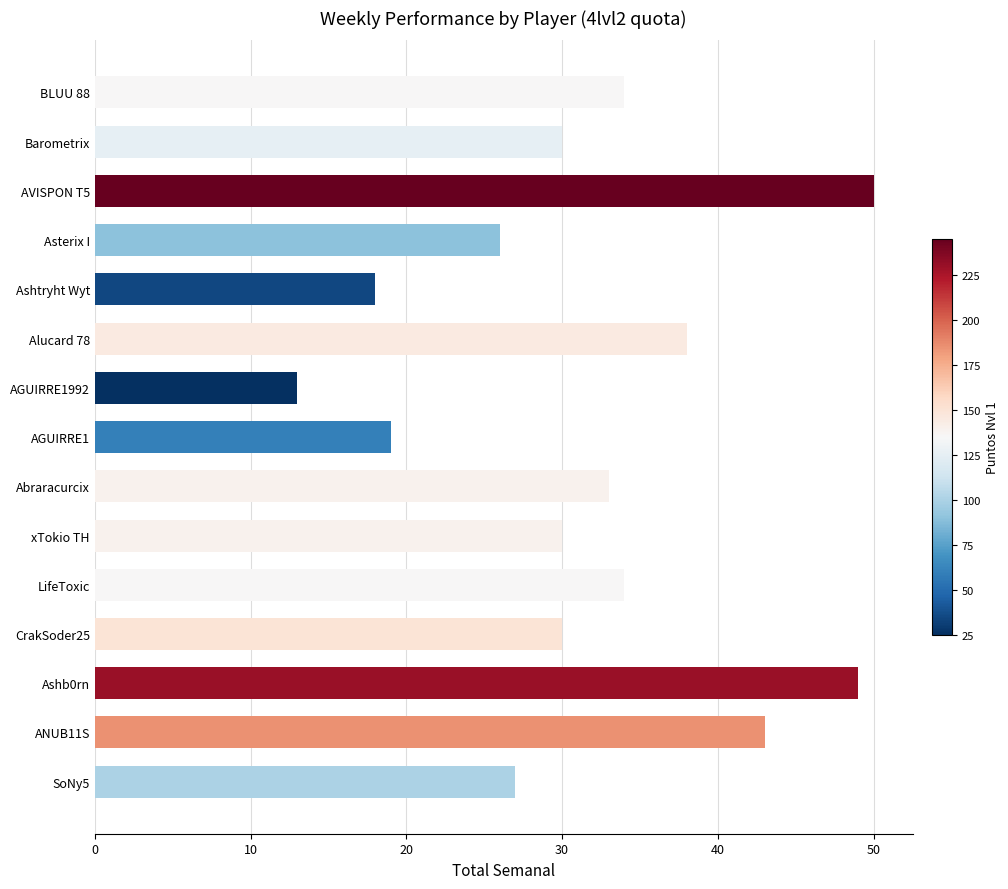

What is the smallest value displayed?

13